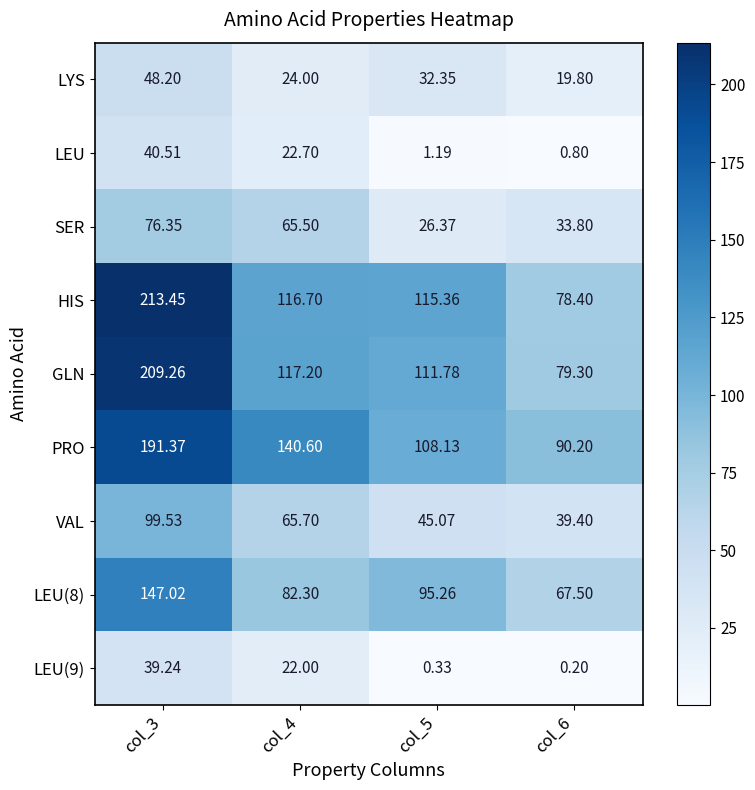

Which series has the widest spread of values?

HIS